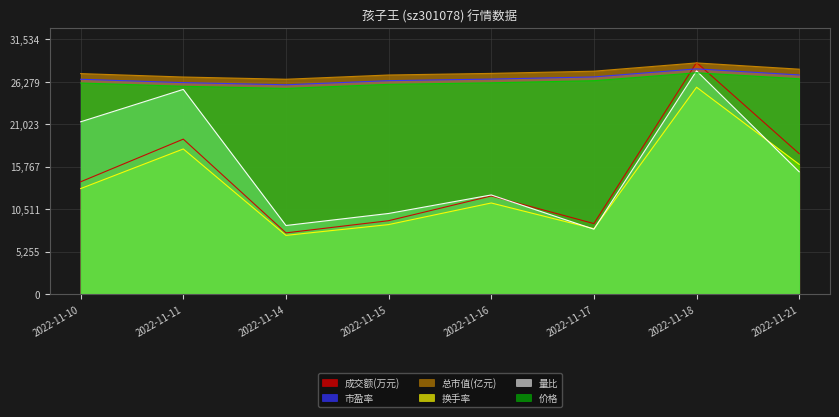

At which category does 市盈率 reach its first local valley?

2022-11-14